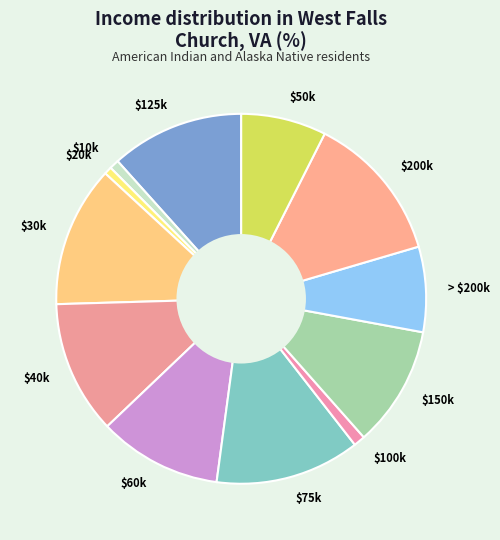

Is $100k the majority of the pie?

No